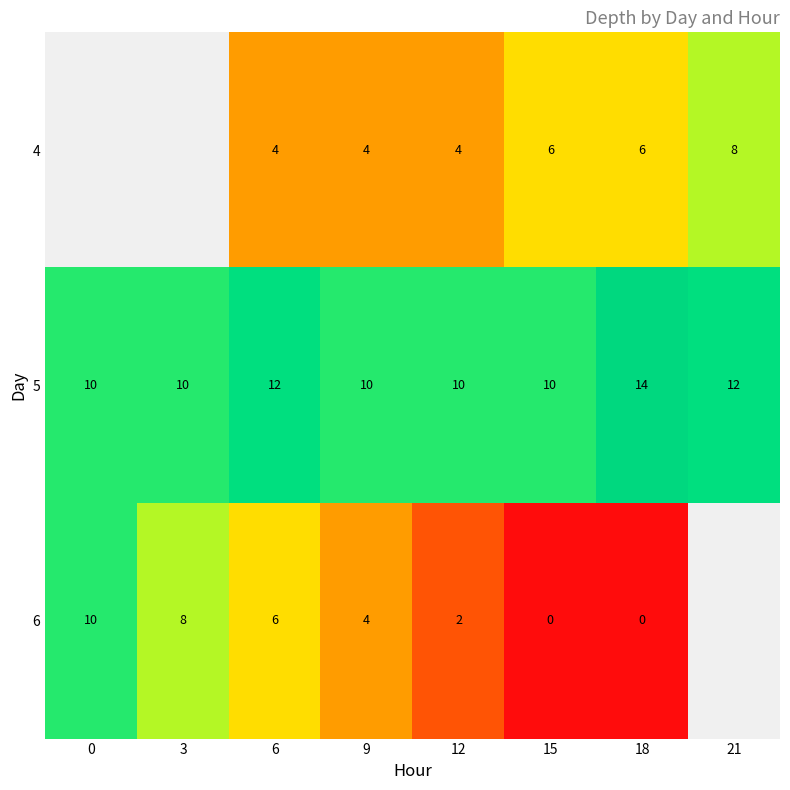

The 5 series shows 10 at 15. True or false?

True